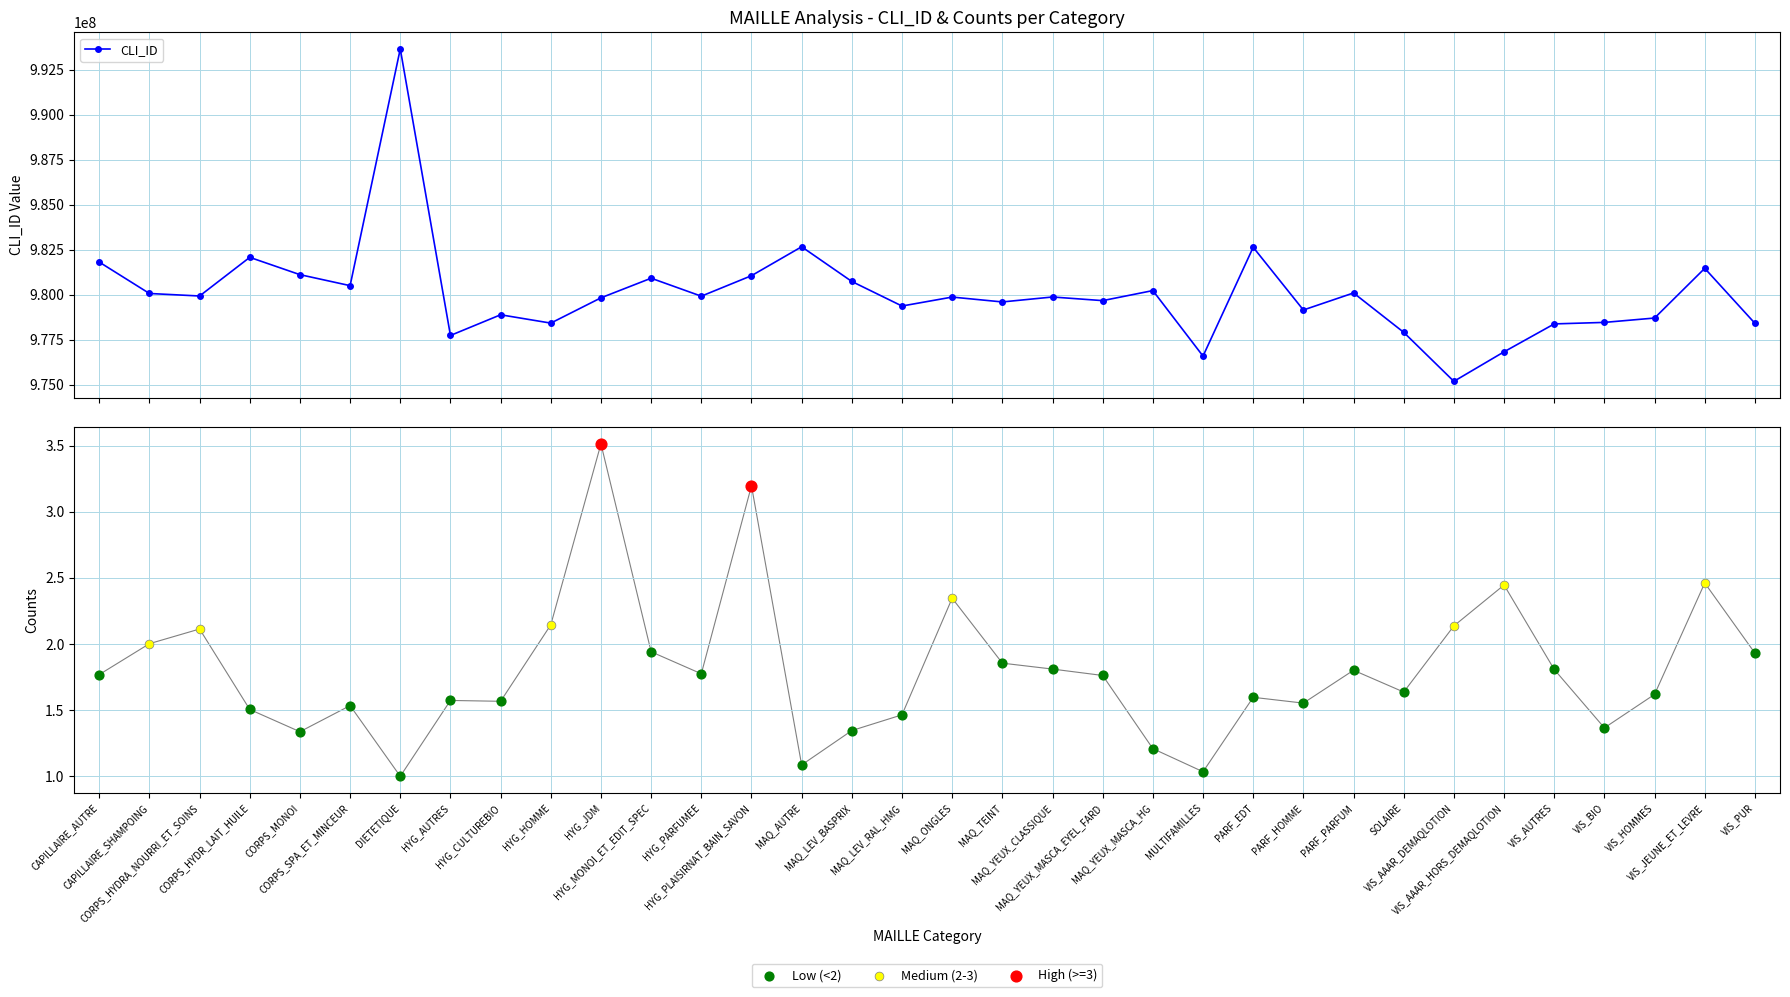

Which series contains the highest Y value?

CLI_ID